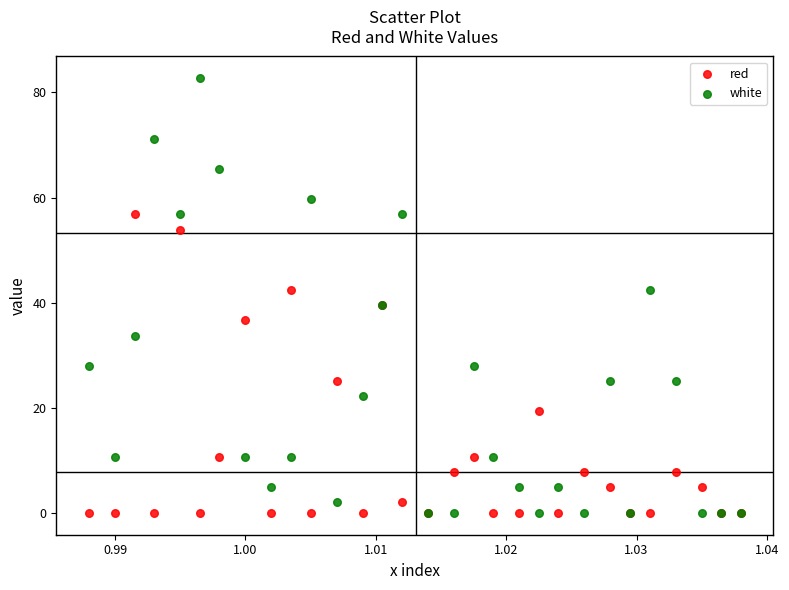

What are all the series names shown in the legend?

red, white